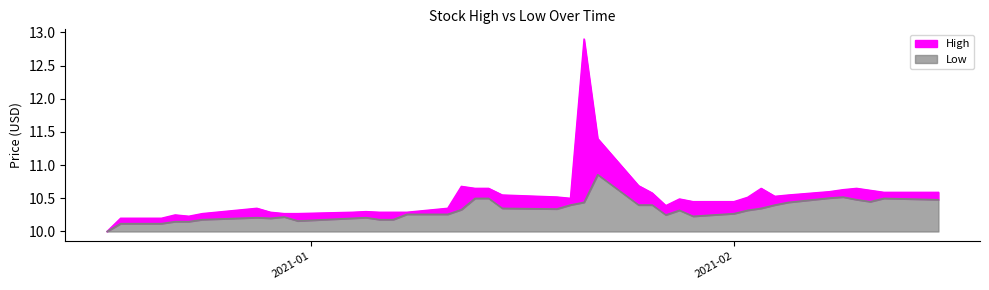

List the series in order of their overall mean, highest first.

High, Low